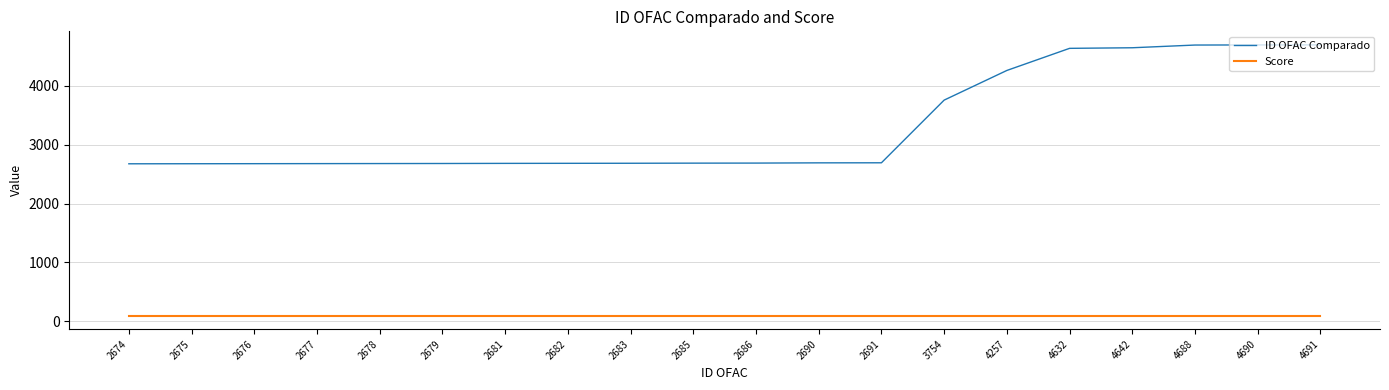

Is it true that Score equals 100 at 4690?

True